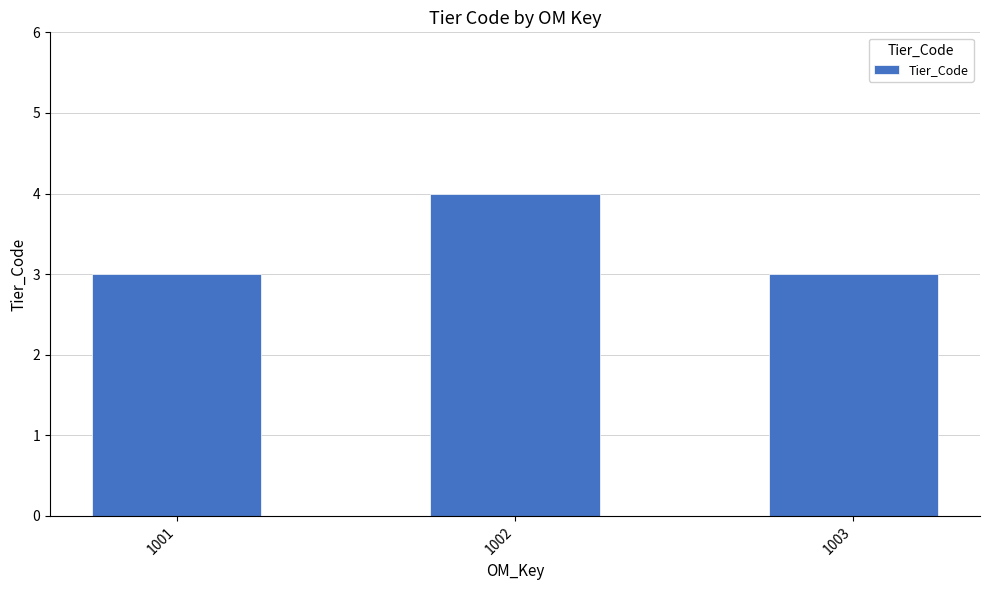

How many bars are there in total?

3